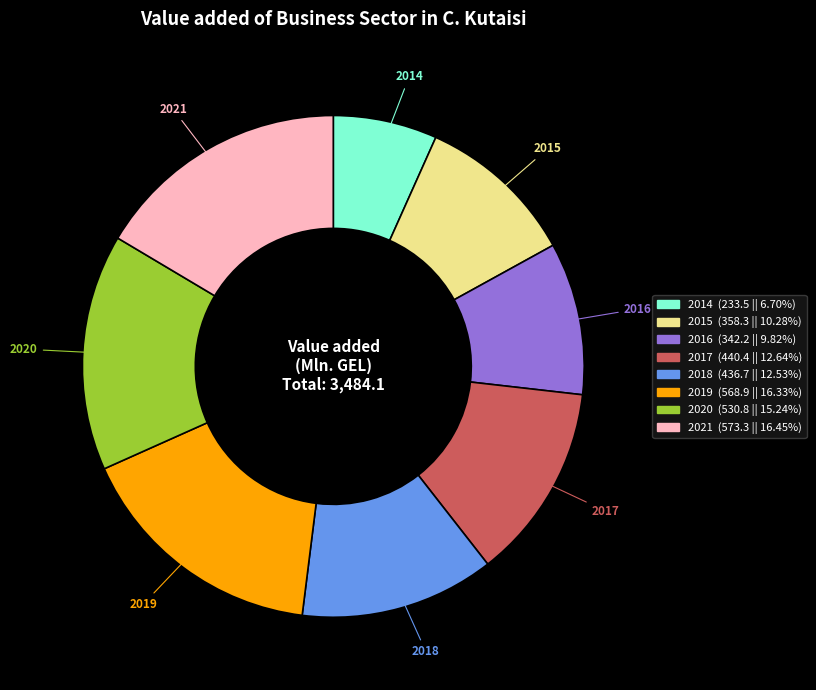

Is there a majority slice in this chart?

No